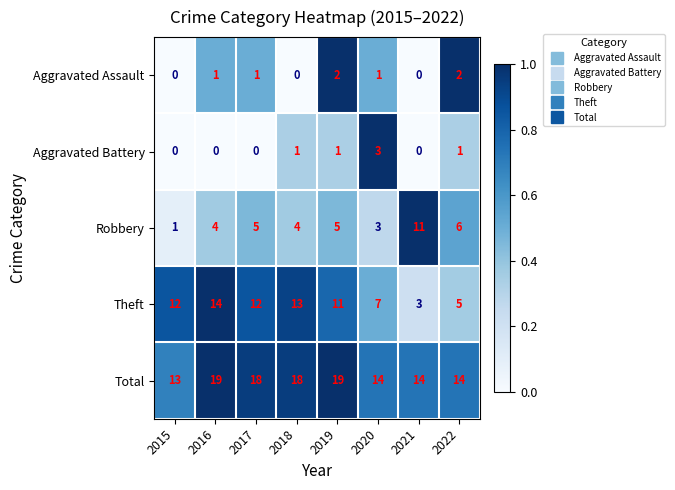

What is the total value across all series at 2015?

26